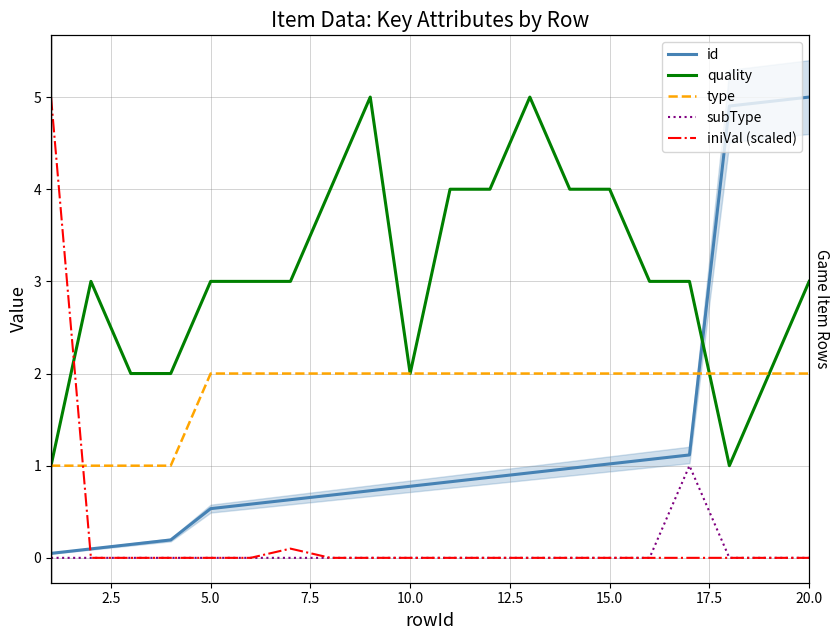

What is the lowest value of the type series?

1.0